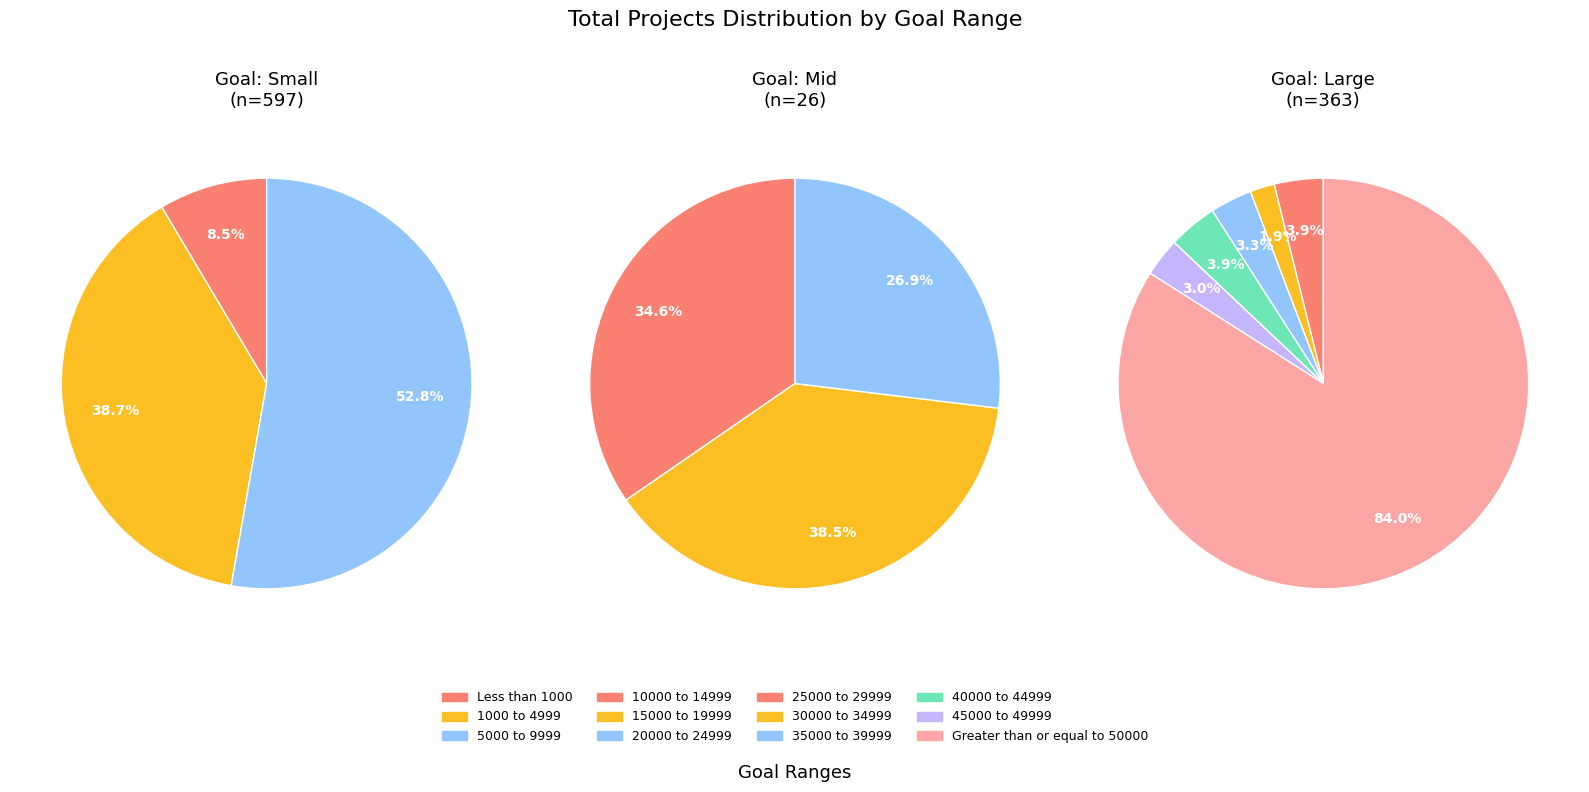

Count the number of slices in the pie.

12